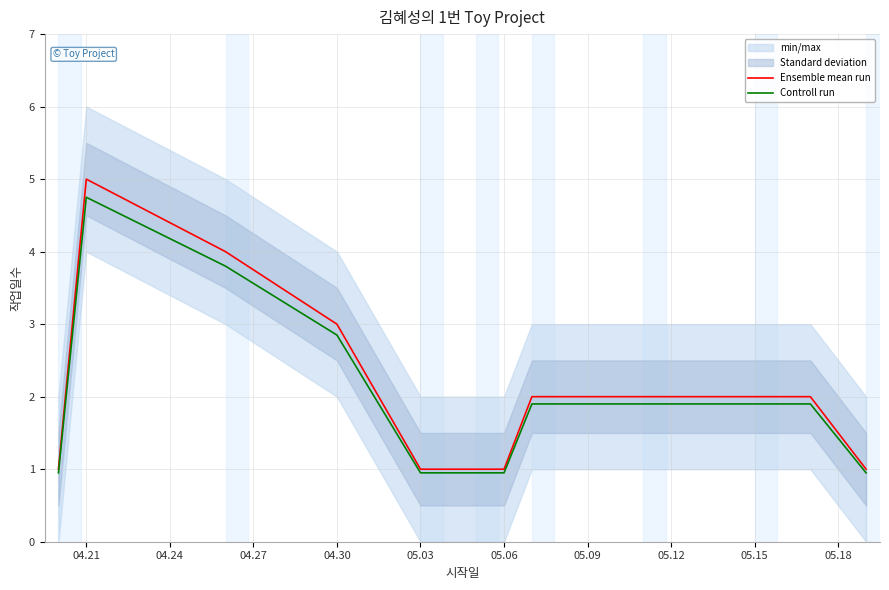

List the series in order of their overall mean, lowest first.

Controll run, Ensemble mean run